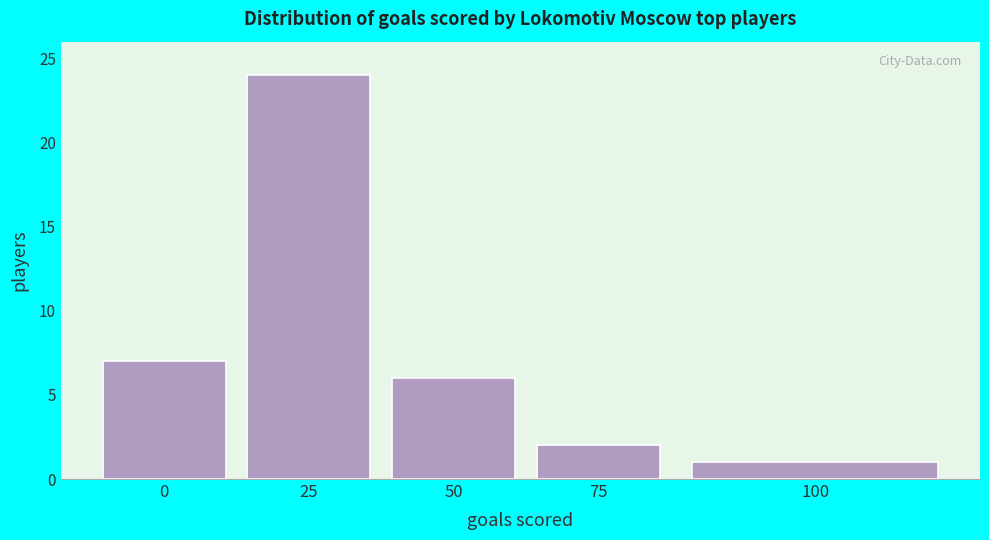

Reading left to right, transcribe all the data shown in this chart.

7	24	6	2	1